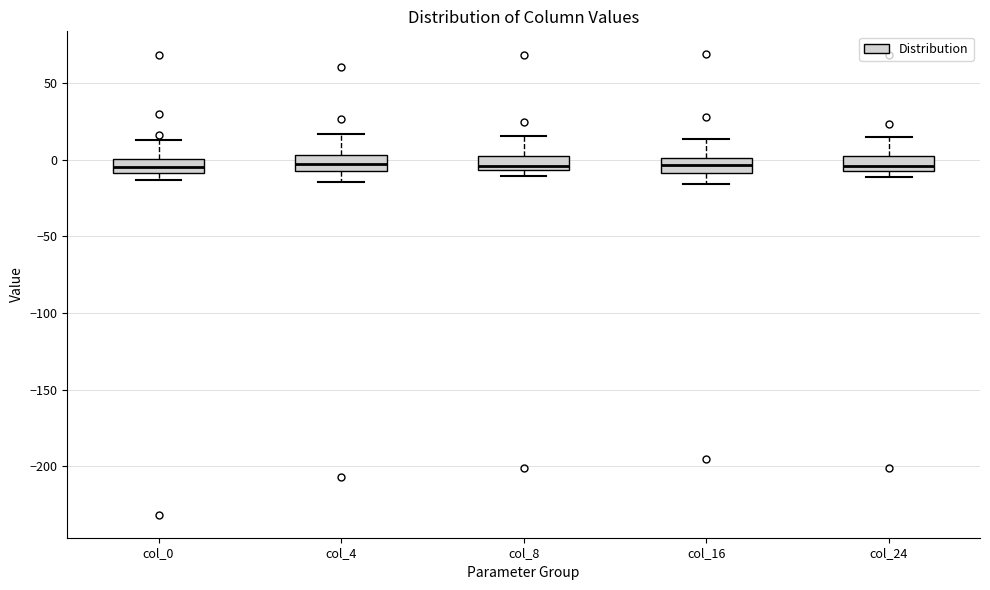

Reading left to right, read every box against the y-axis: the position of its median line, the range the box covers, and the ends of its whiskers. The values are not printed on the chart, so give them approximately, as read against the axis.

col_0: median -5, box -10 to 0, whiskers -15 to 15
col_4: median -5 (inside the box), box -5 to 5, whiskers -15 to 15
col_8: median -5 (just above the box's lower edge), box -5 to 0, whiskers -10 to 15
col_16: median -5, box -10 to 0, whiskers -15 to 15
col_24: median -5 (inside the box), box -5 to 0, whiskers -10 to 15